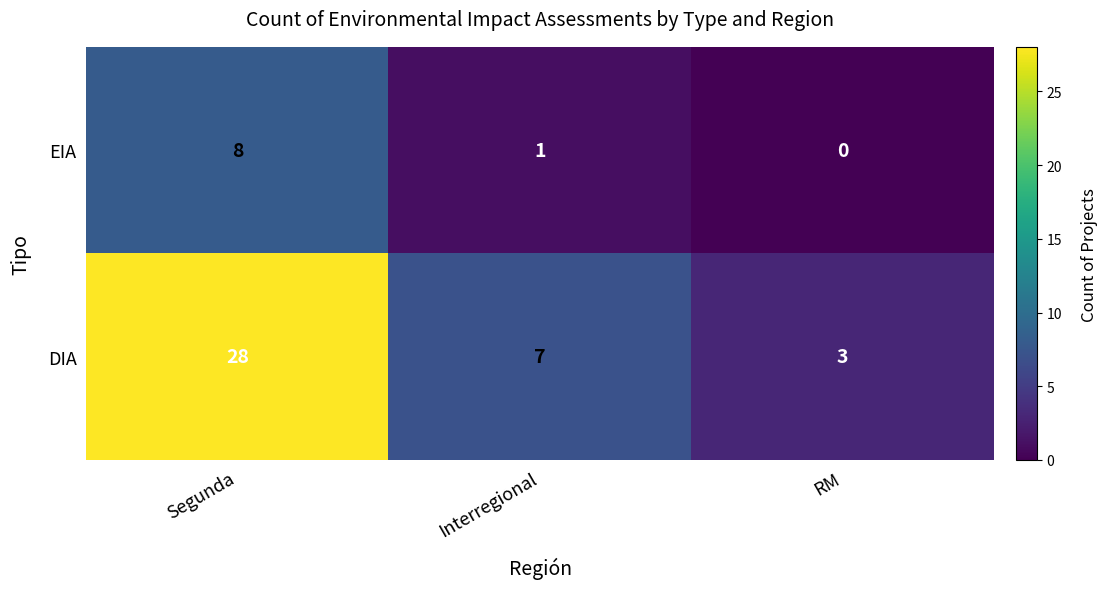

True or false: EIA has a value of 0 at RM.

True